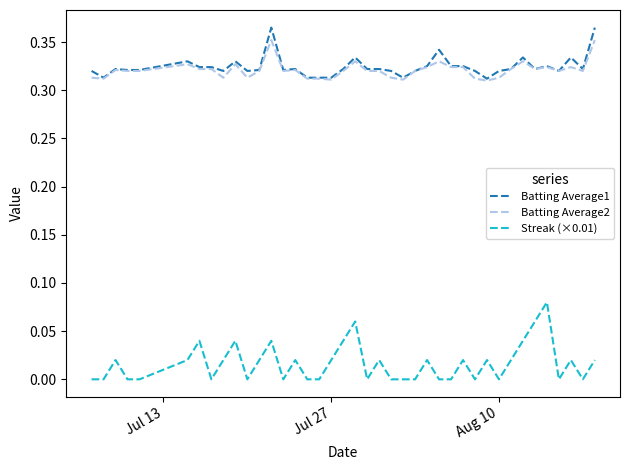

What are all the series names shown in the legend?

Batting Average1, Batting Average2, Streak (×0.01)